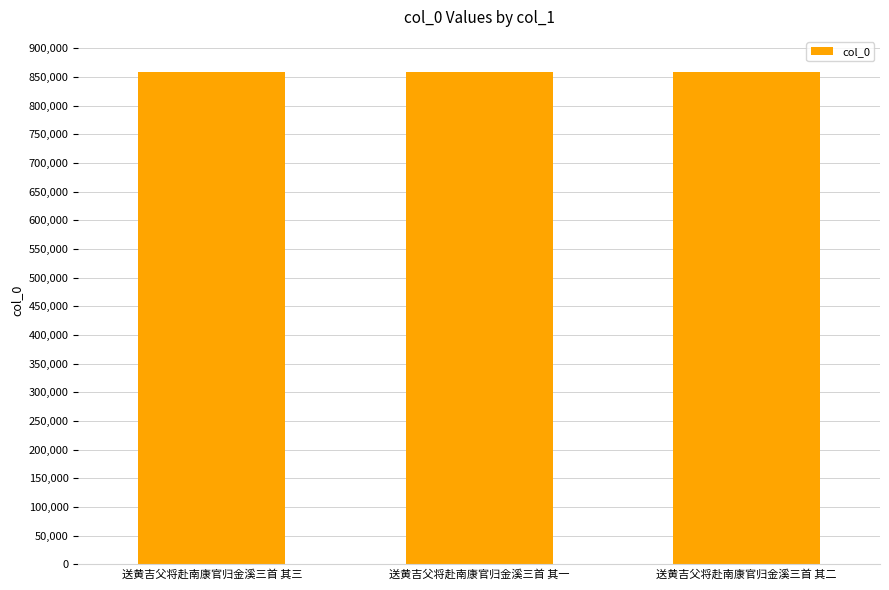

What is the greatest value displayed?

858431